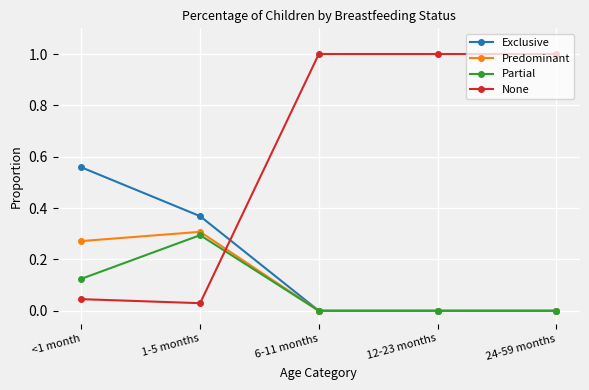

Which series has the largest total across all categories?

None